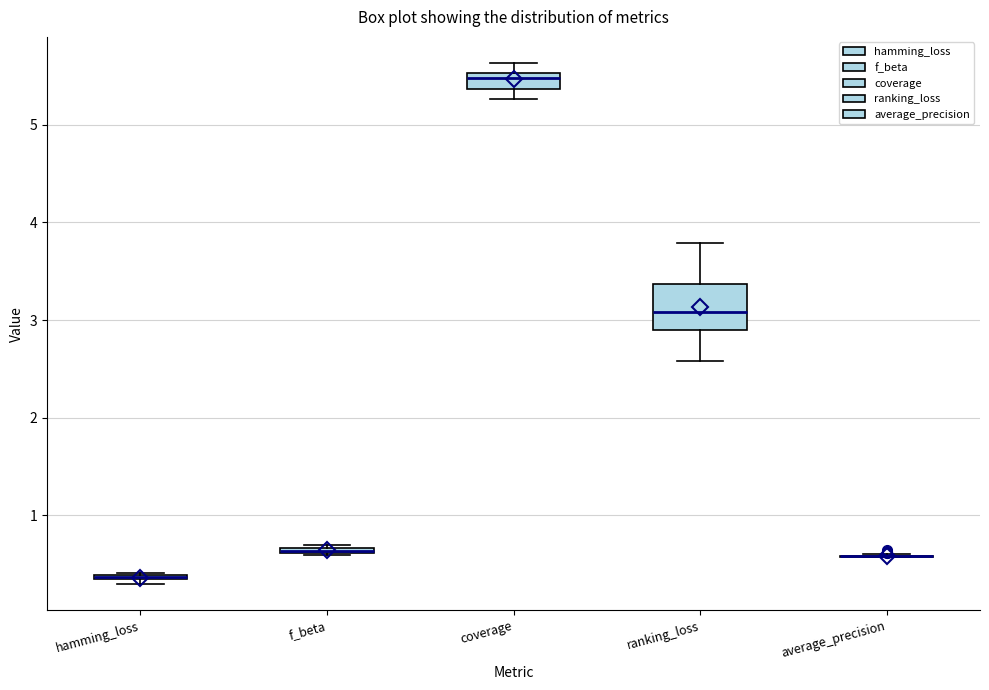

Where is the upper edge of the box for f_beta on the y-axis? The values are not printed on the chart, so give them approximately, as read against the axis.

0.7